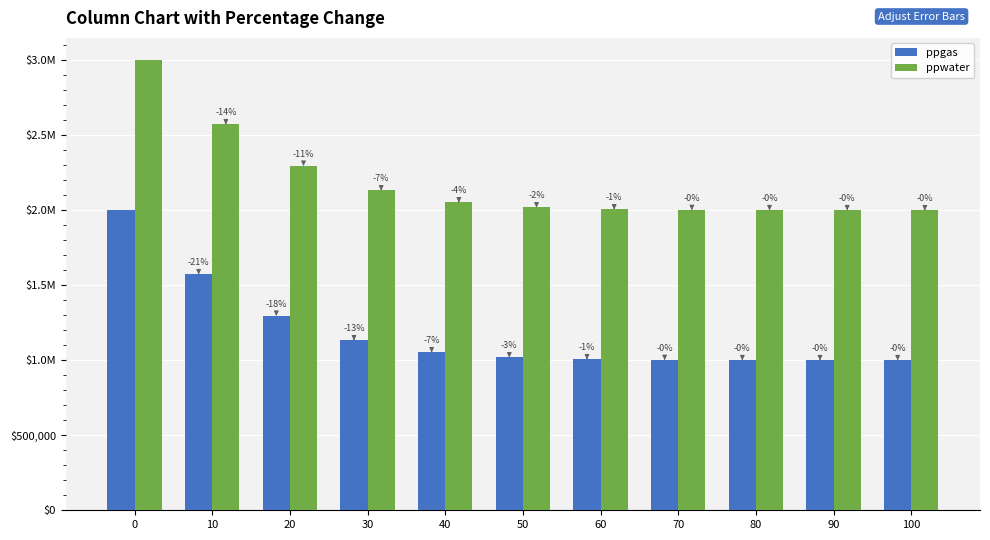

Reading left to right, what are all the values shown in this chart?

ppgas: 2000000.0	1573243.0	1296811.4	1133034.7	1052882.9	1019047.1	1006322.9	1001959.9	1000570.9	1000148.8	1000000.0
ppwater: 3000000.0	2573243.0	2296811.4	2133034.7	2052882.9	2019047.1	2006322.9	2001959.9	2000570.9	2000148.8	2000000.0